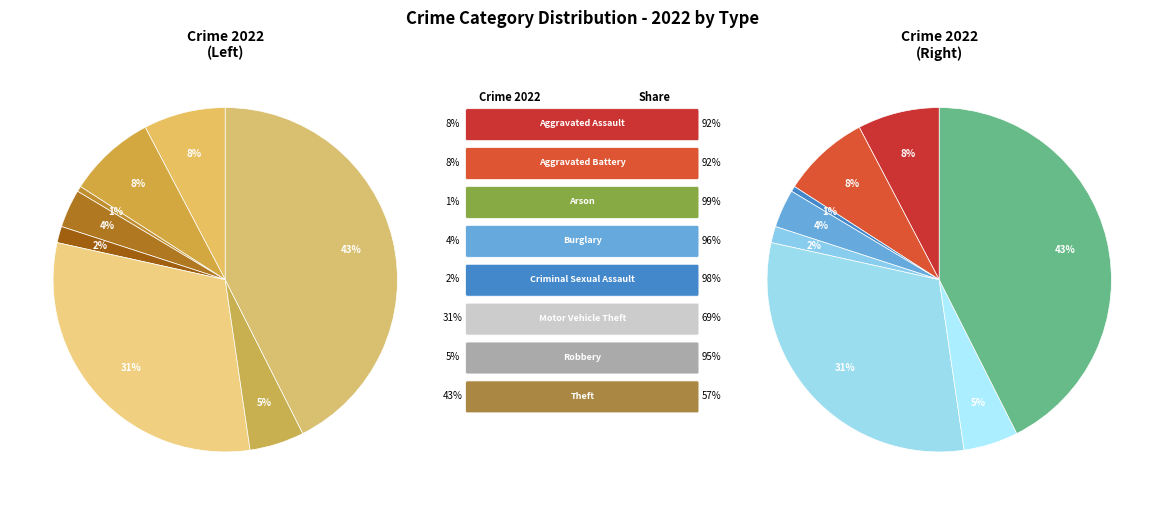

True or false: Motor Vehicle Theft accounts for 31% of the total.

True